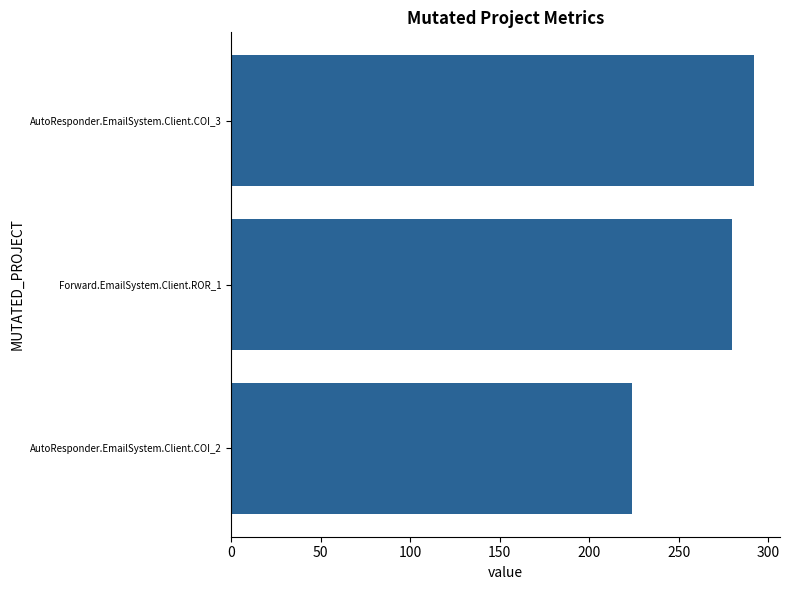

The value at Forward.EmailSystem.Client.ROR_1 is 280. True or false?

True